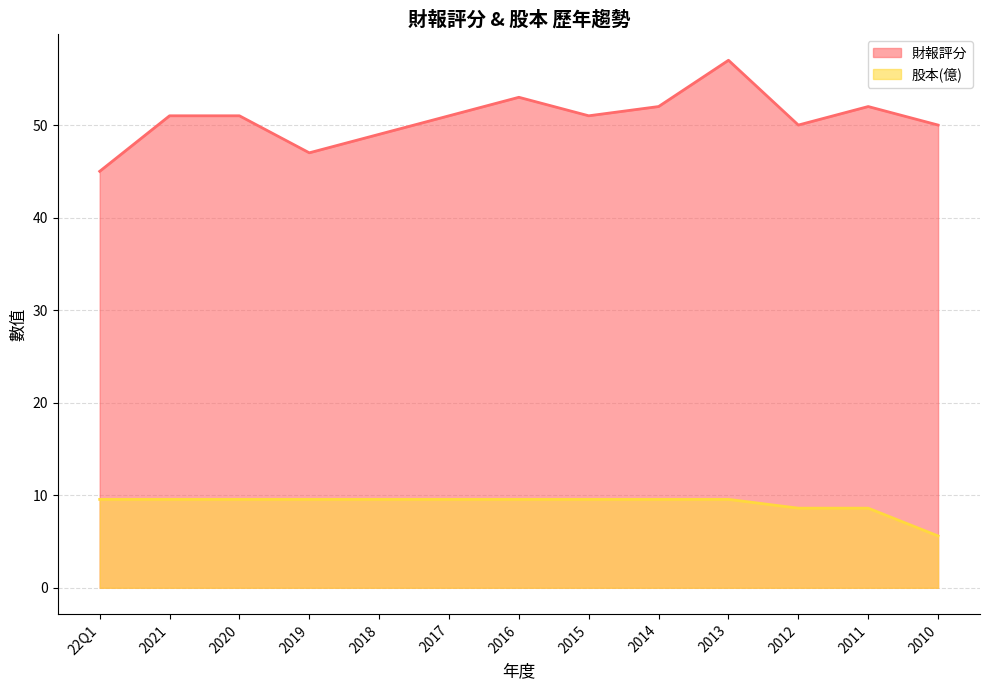

At which label is 股本(億) closest to 7?

2010